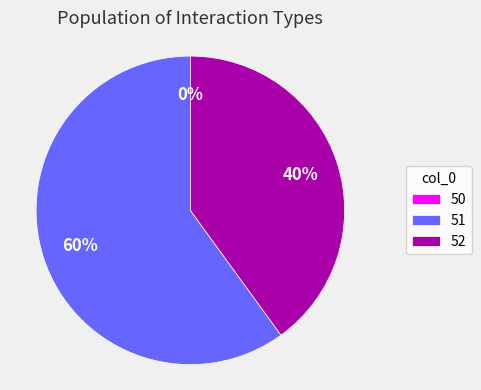

Approximately how many times larger is the value at 52 compared to 51?

0.7